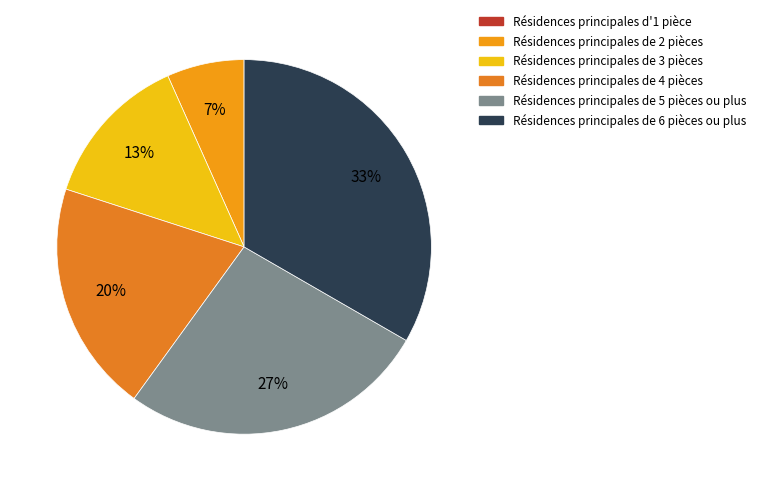

Which slice is the largest?

6